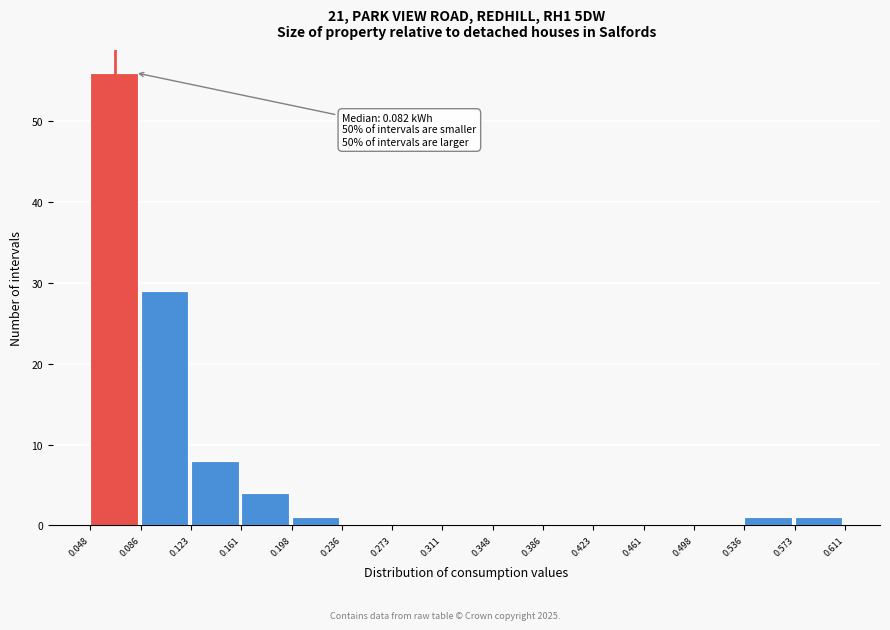

Over which range of the x-axis is the bar tallest?

0.048 to 0.086